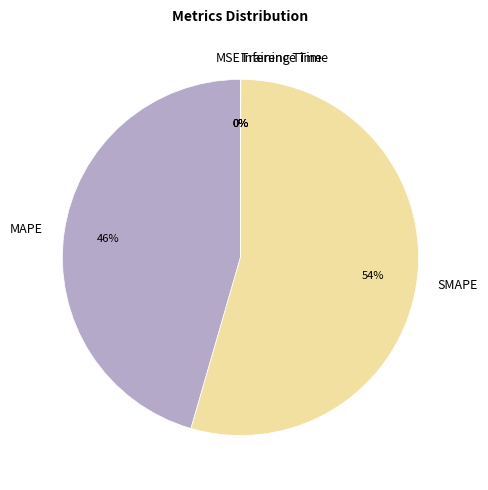

What is the majority slice?

SMAPE